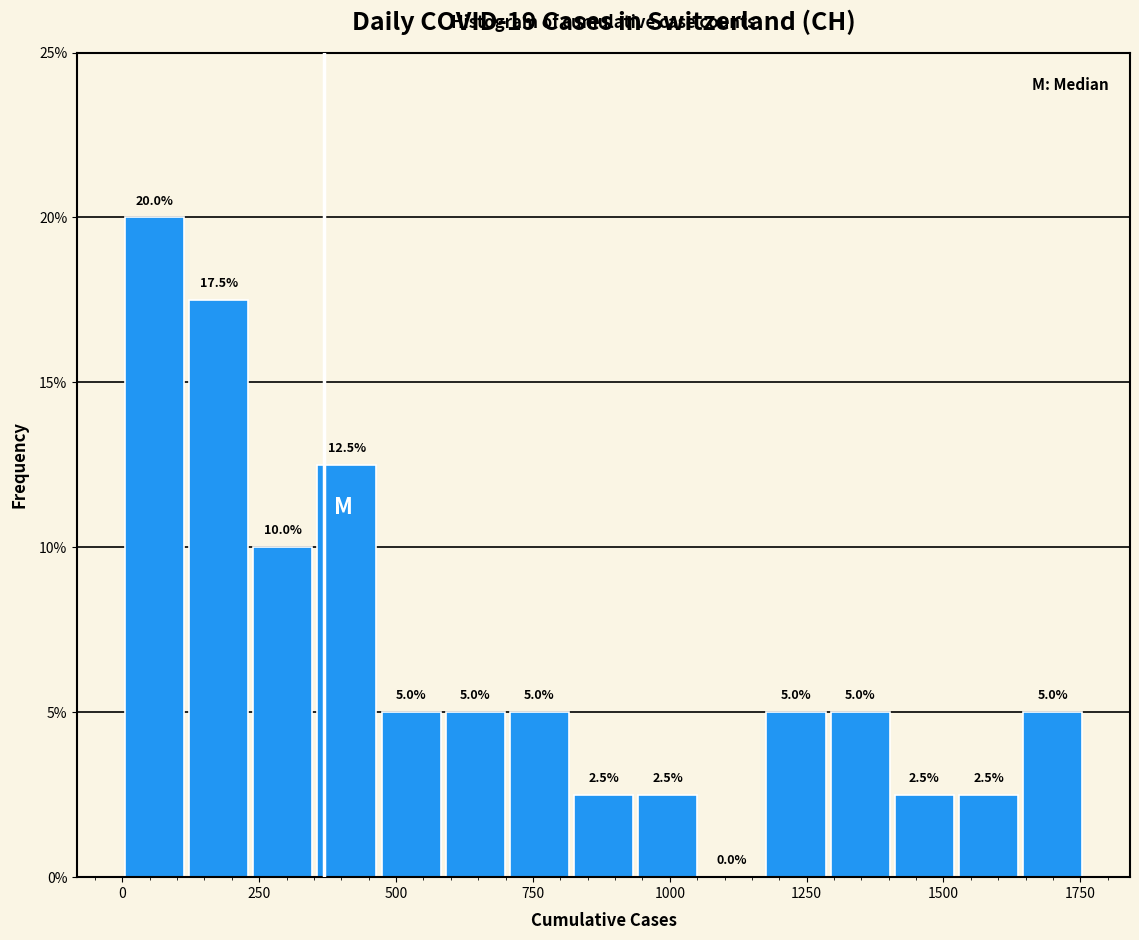

Read against the x-axis, roughly where is the centre of the tallest bar?

50